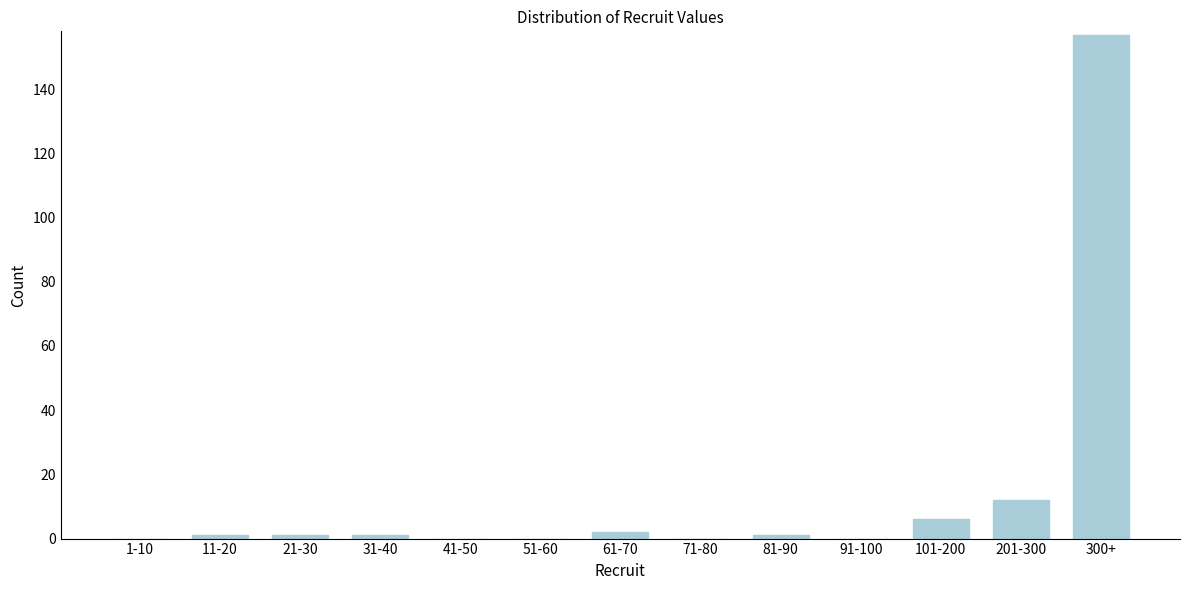

Reading left to right, what are all the values shown in this chart?

1-10=0	11-20=1	21-30=1	31-40=1	41-50=0	51-60=0	61-70=2	71-80=0	81-90=1	91-100=0	101-200=6	201-300=12	300+=157